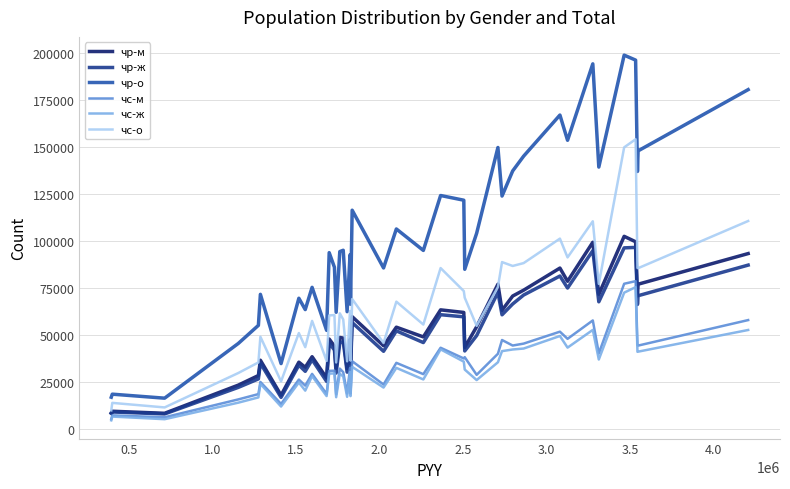

What is the maximum value shown in the chart?

199043